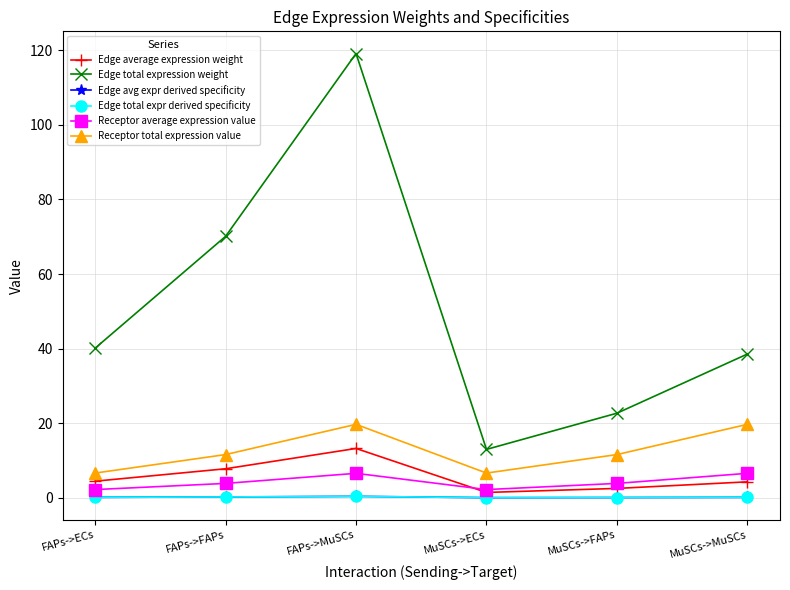

What is the label of the 2nd point from the right?

MuSCs->FAPs